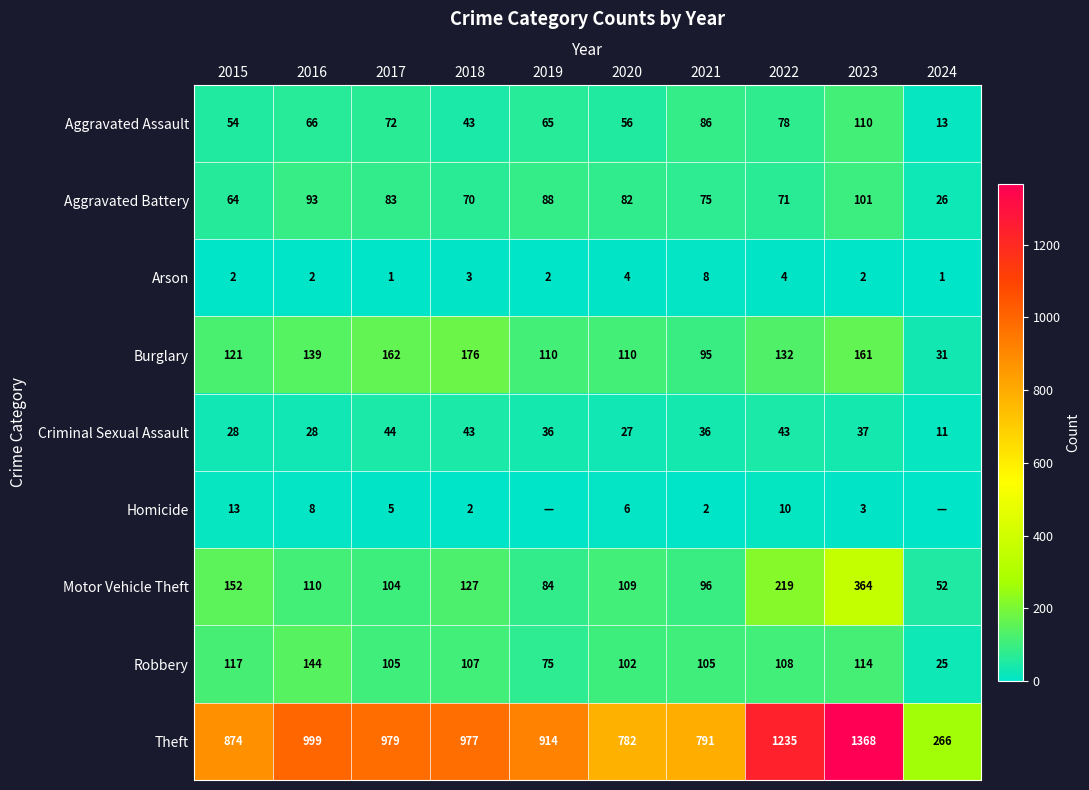

Which series has the largest range (max minus min)?

Theft